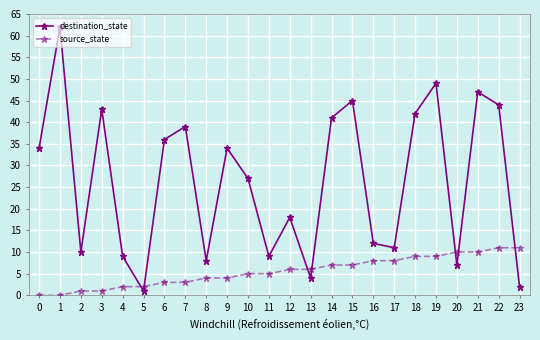

What is the maximum value shown in the chart?

62